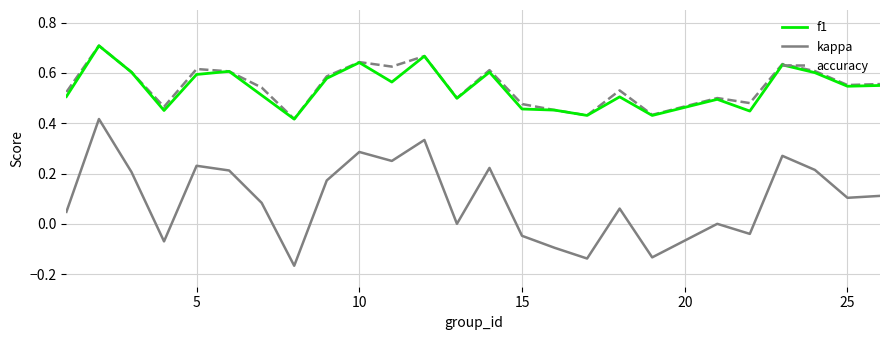

Which series has the widest spread of values?

kappa